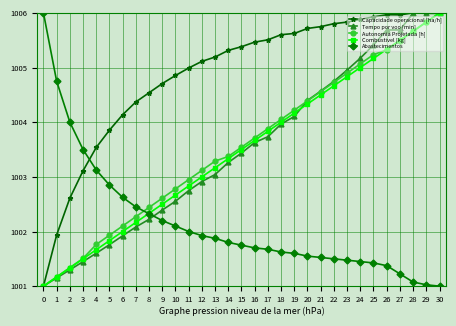

Between which two adjacent categories do Abastecimentos and Capacidade operacional [ha/h] first intersect?

3 and 4